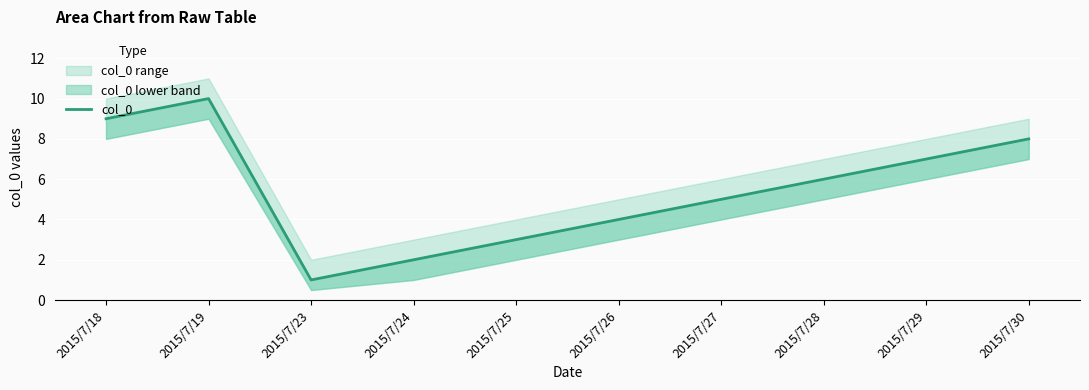

What is the difference between the values at 2015/7/23 and 2015/7/19?

9